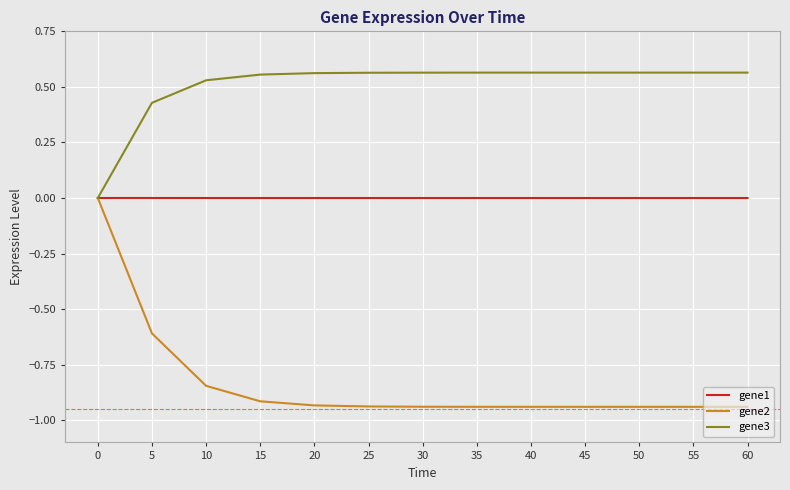

How many values in gene3 are above zero?

12